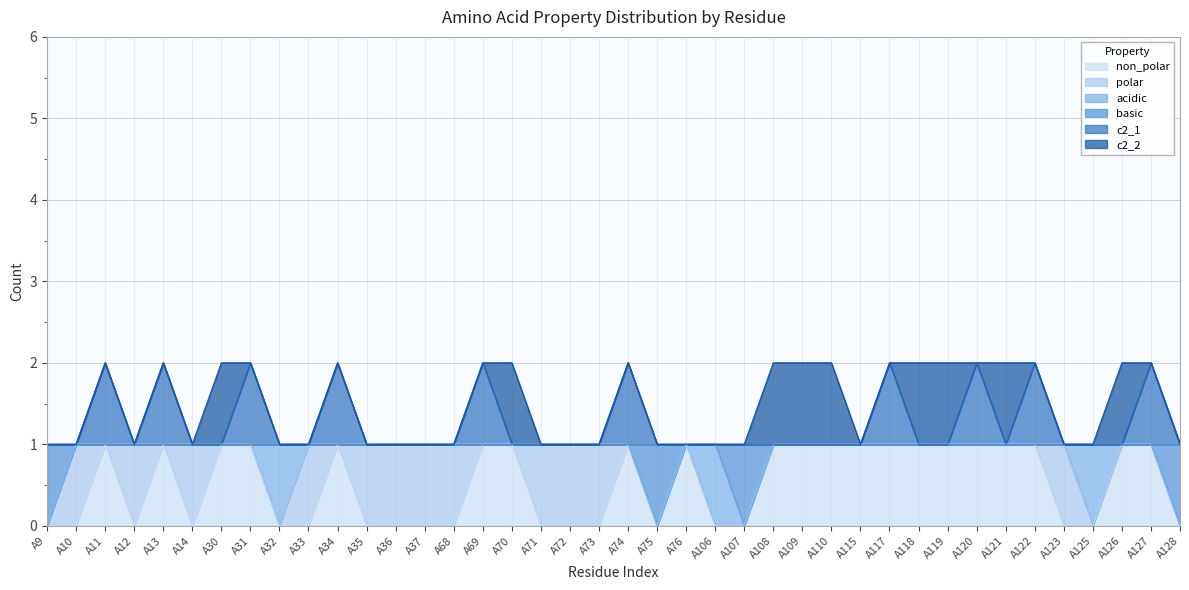

True or false: c2_1 and basic cross at least once.

False